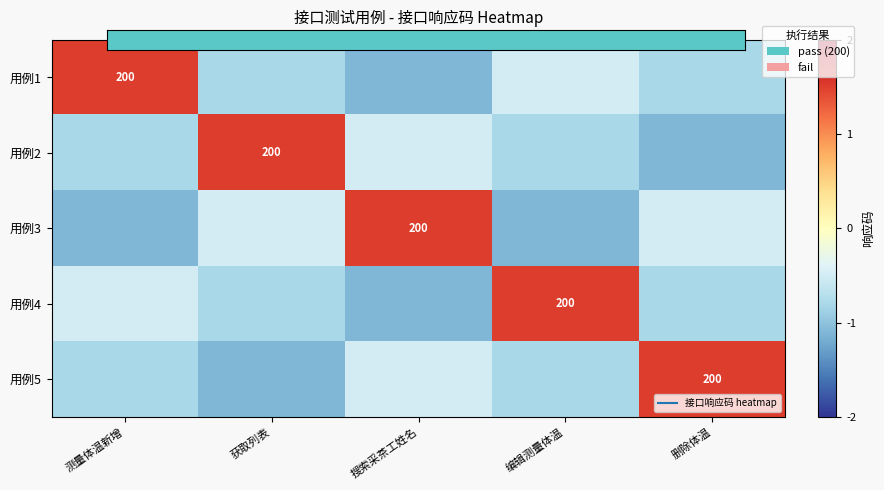

Rank the categories by 用例5 value from highest to lowest.

删除体温, 搜索采茶工姓名, 测量体温新增, 编辑测量体温, 获取列表